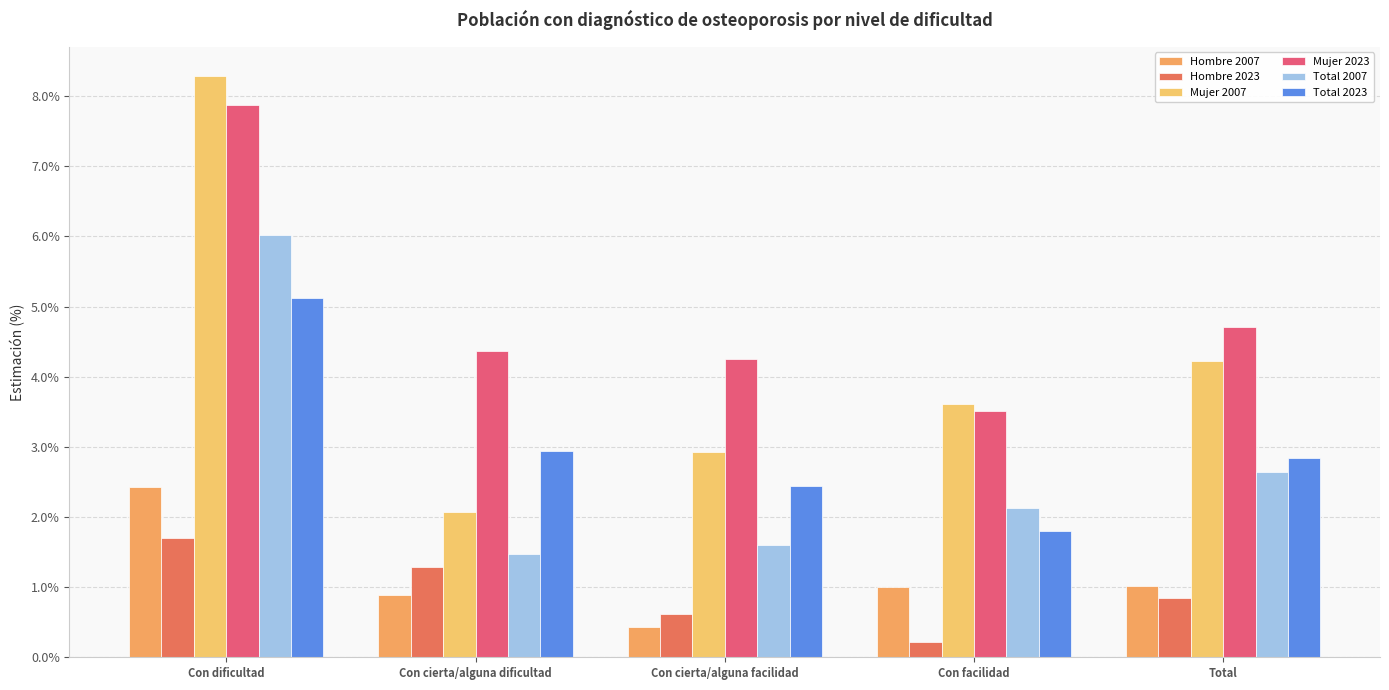

What position from the right is Total?

1